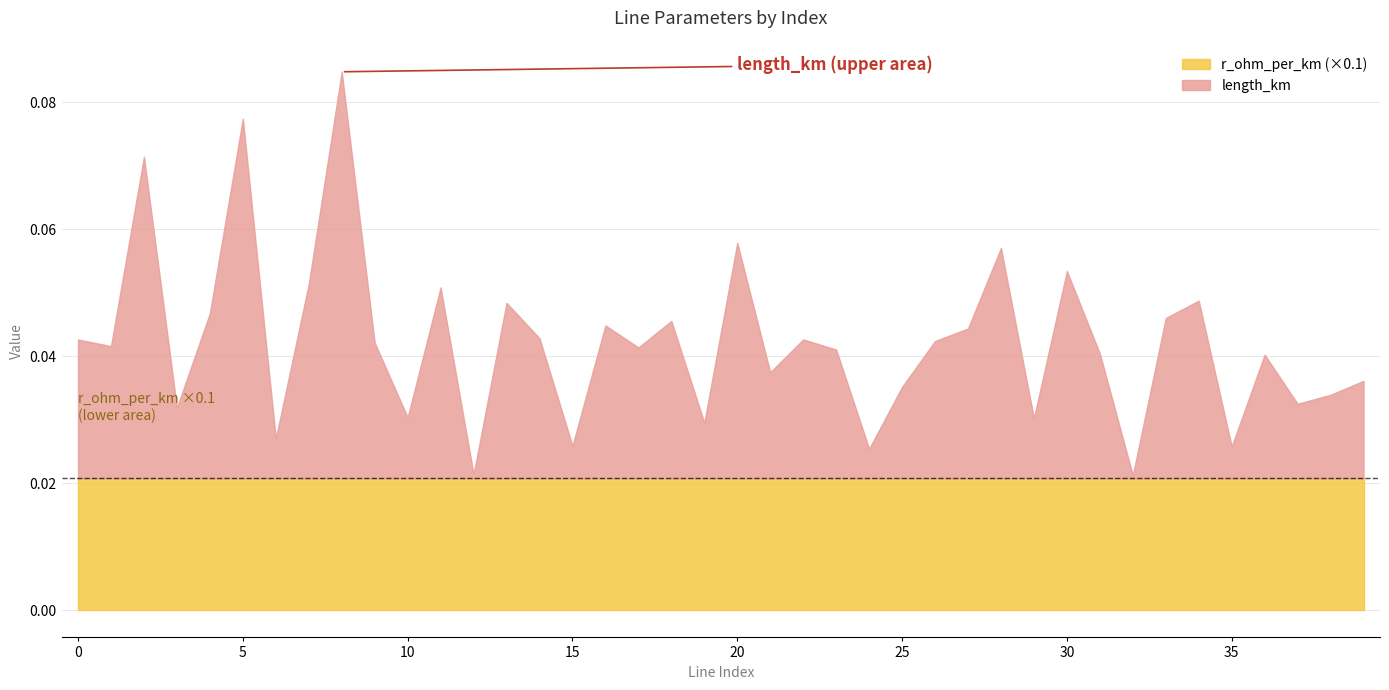

What is the spread (max minus min) of values at 13?

0.2